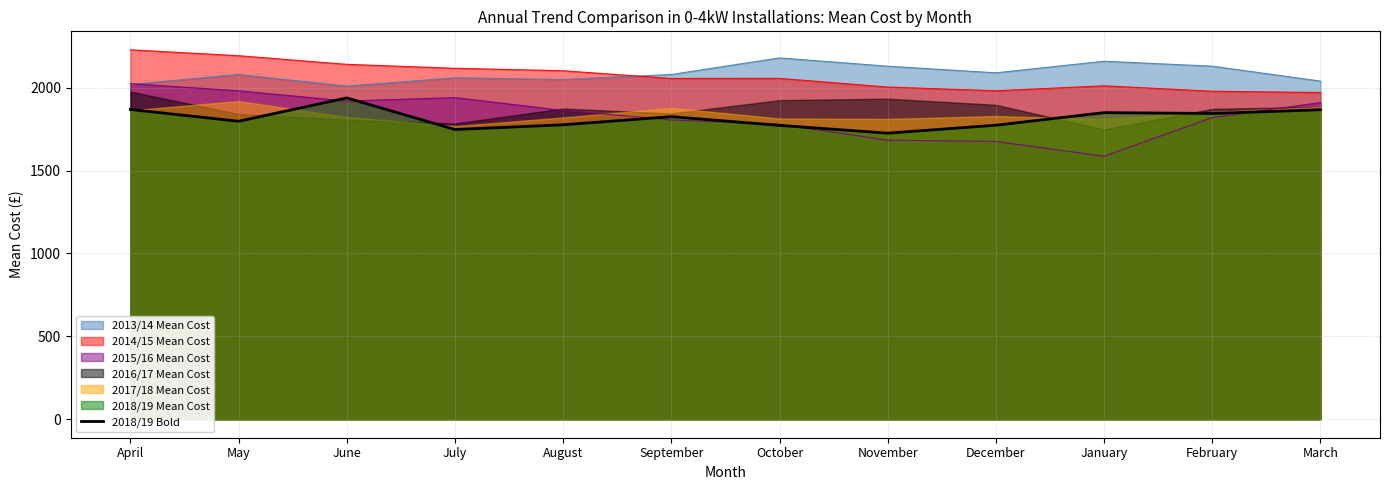

How many values are below 1825?

6